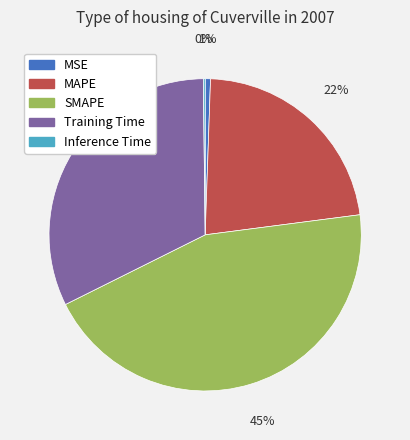

To the nearest percent, what is the combined percentage of Training Time and MSE?

33%